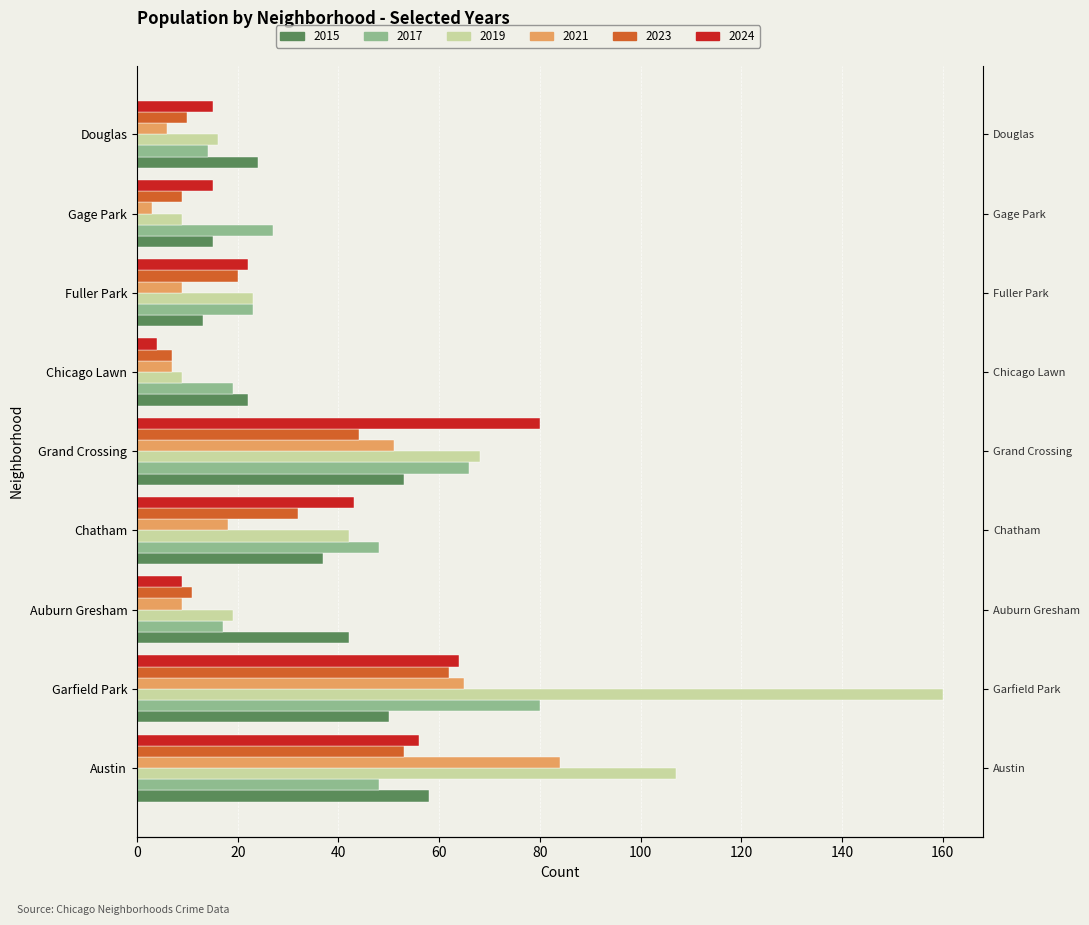

Is it true that 2023 equals 7 at Chicago Lawn?

True